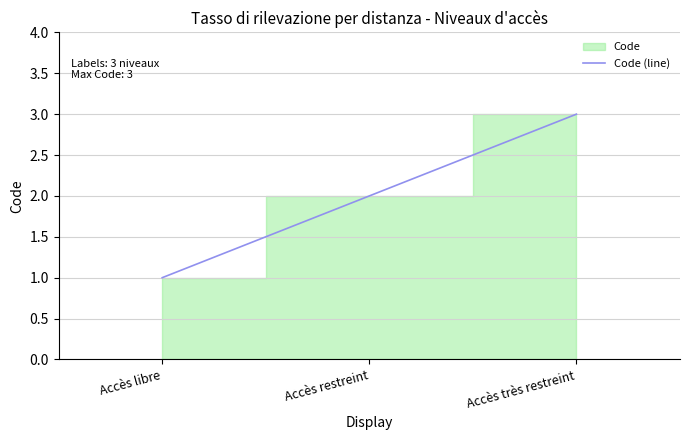

Count the values in the range 1 to 3.

3